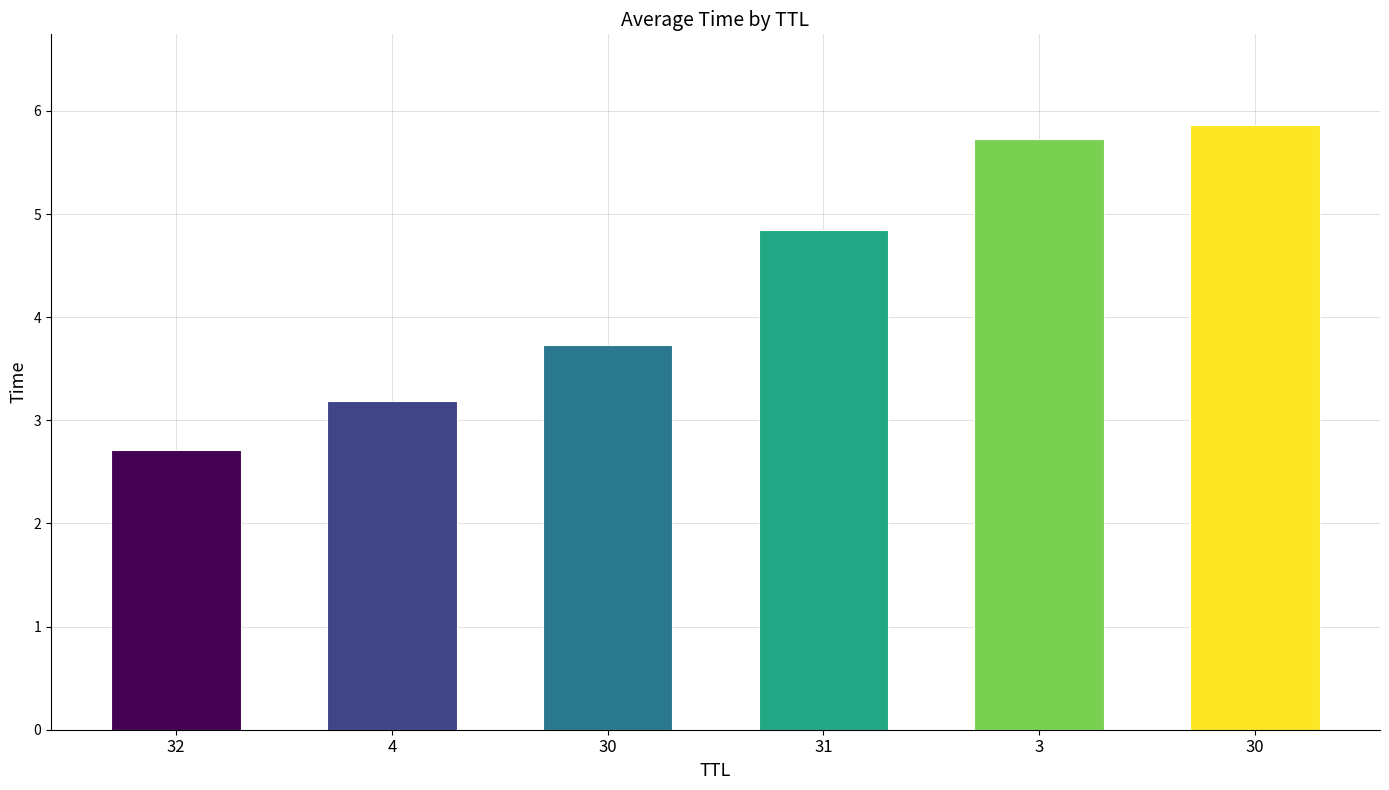

What is the difference between the maximum and minimum values?

3.2